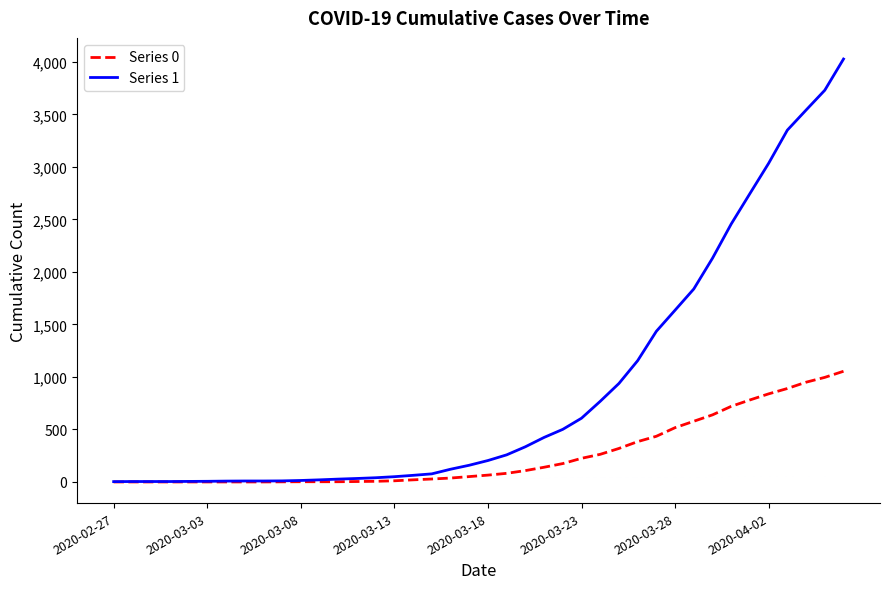

Which series has the widest spread of values?

Series 1